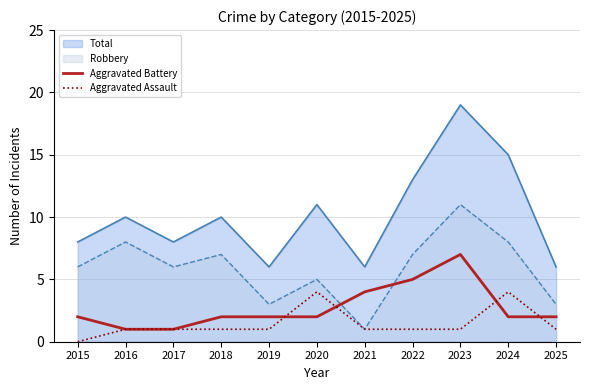

Which series has the largest range (max minus min)?

Total